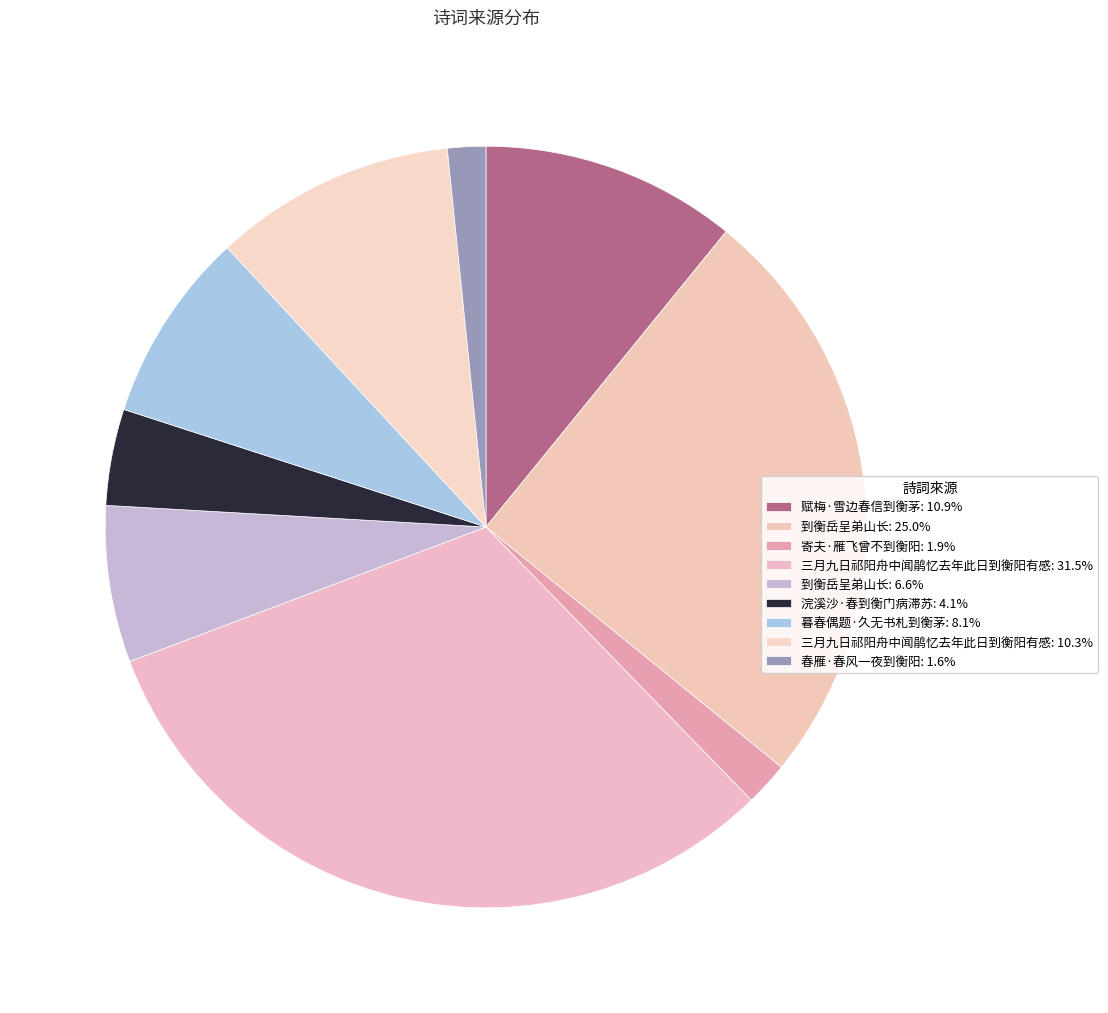

Rank the categories by value from lowest to highest.

春雁·春风一夜到衡阳, 寄夫·雁飞曾不到衡阳, 浣溪沙·春到衡门病滞苏, 到衡岳呈弟山长, 暮春偶题·久无书札到衡茅, 三月九日祁阳舟中闻鹃忆去年此日到衡阳有感, 赋梅·雪边春信到衡茅, 到衡岳呈弟山长, 三月九日祁阳舟中闻鹃忆去年此日到衡阳有感